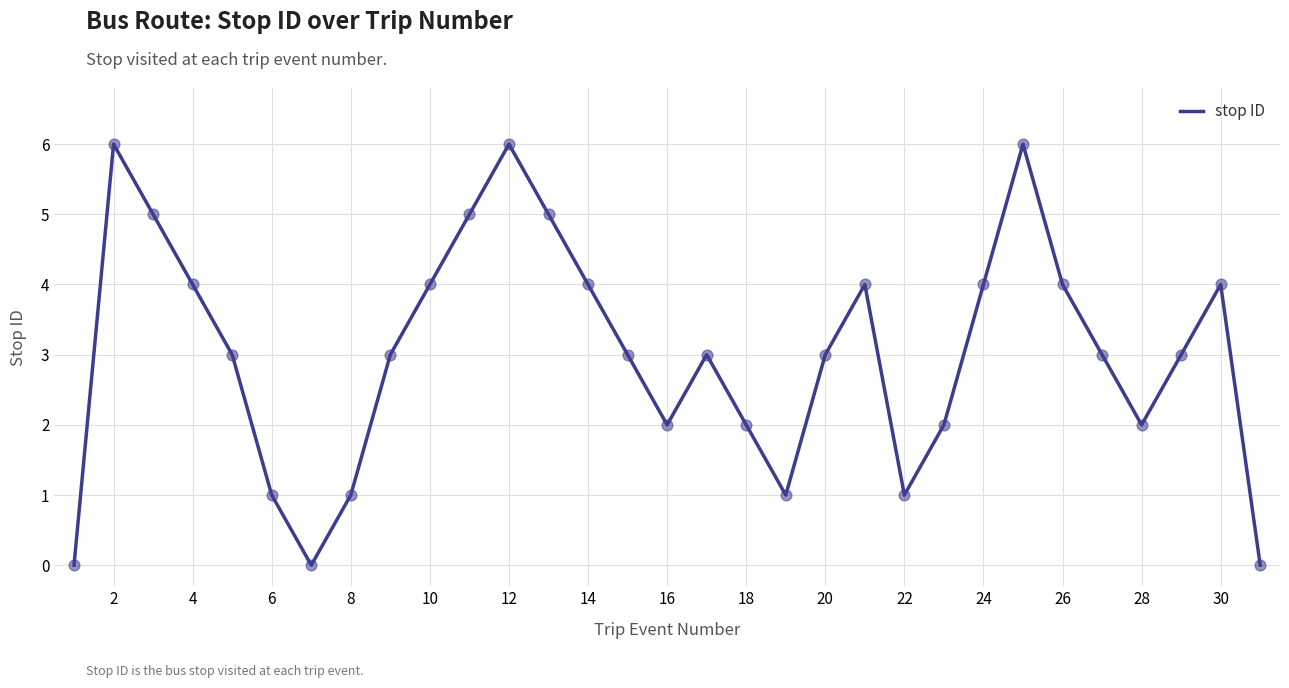

What is the maximum value shown in the chart?

6